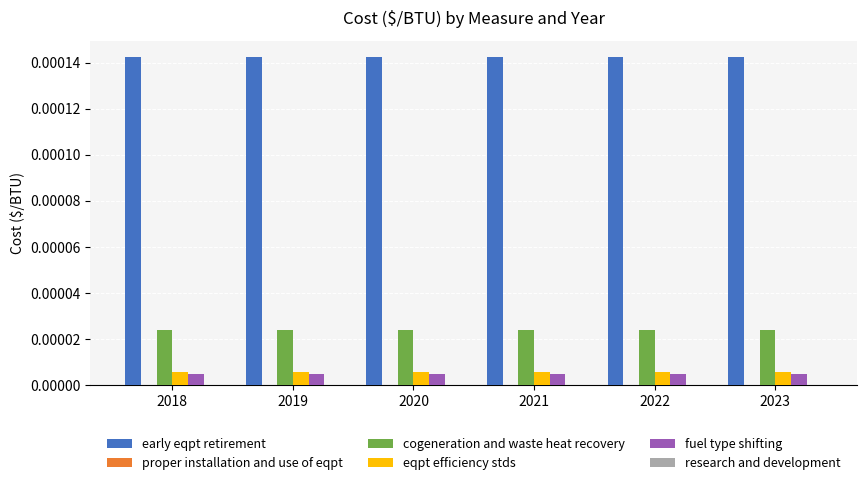

Is the value of eqpt efficiency stds at 2019 greater than the value of cogeneration and waste heat recovery at 2019?

No